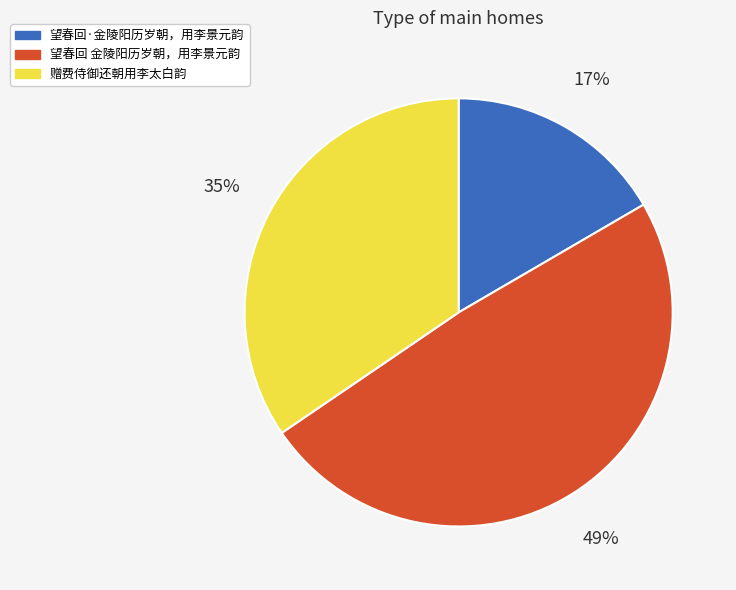

Is there any slice that represents more than half of the pie?

No